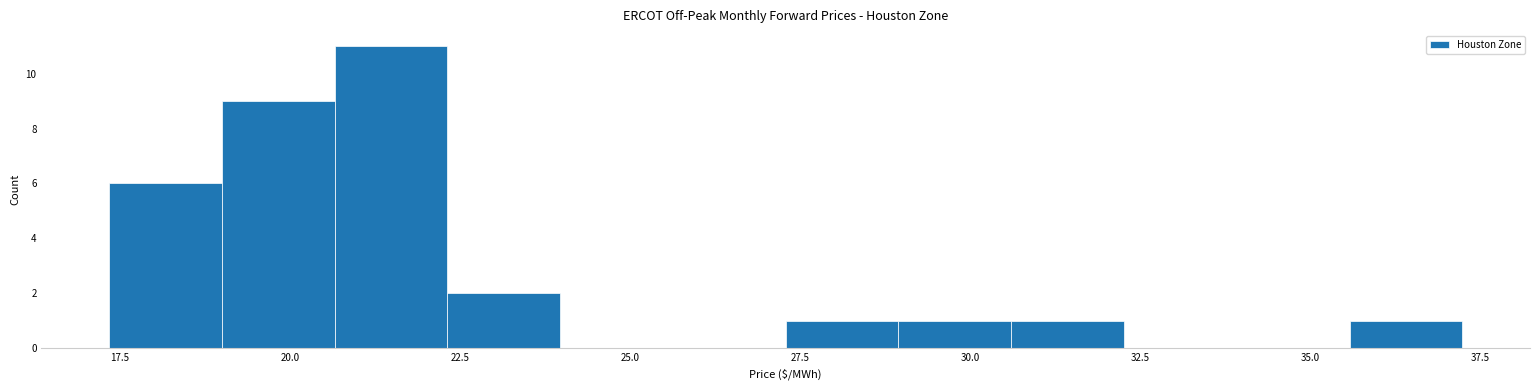

Read against the x-axis, roughly where is the centre of the tallest bar?

21.5